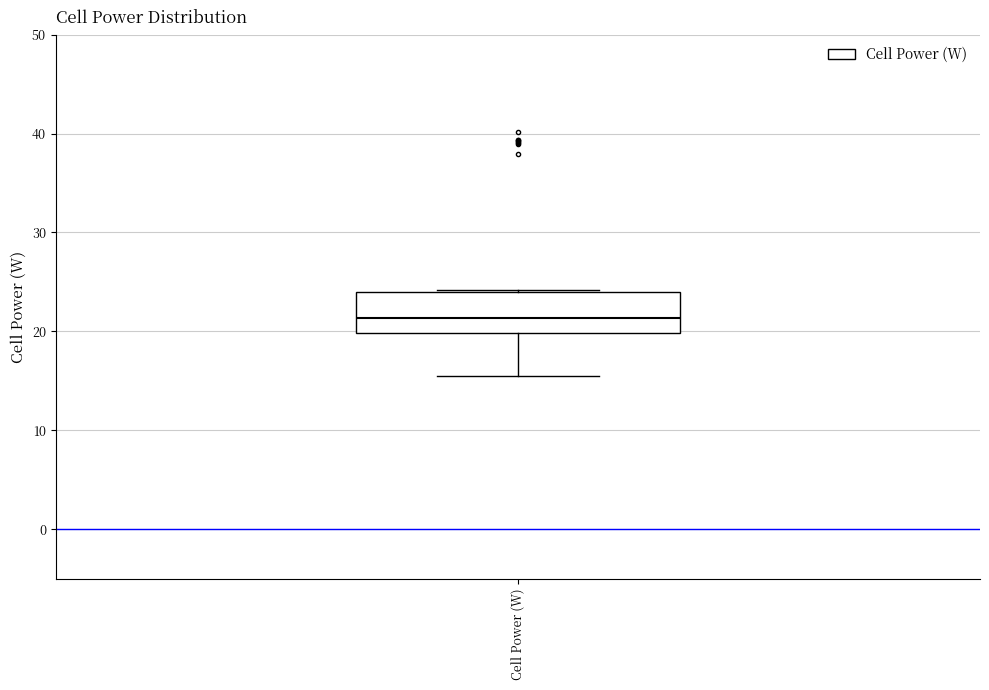

Where does the median line of the box for Cell Power (W) sit on the y-axis? The values are not printed on the chart, so give them approximately, as read against the axis.

21